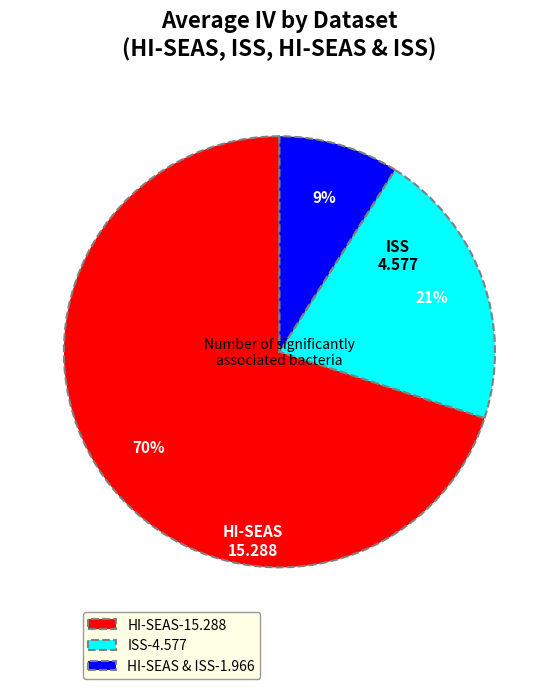

Count the number of slices in the pie.

3